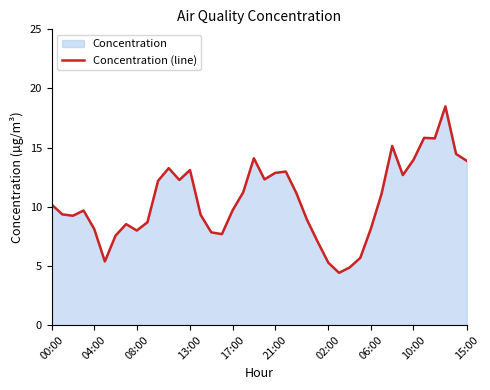

Which has a higher value, 24 or 16?

24